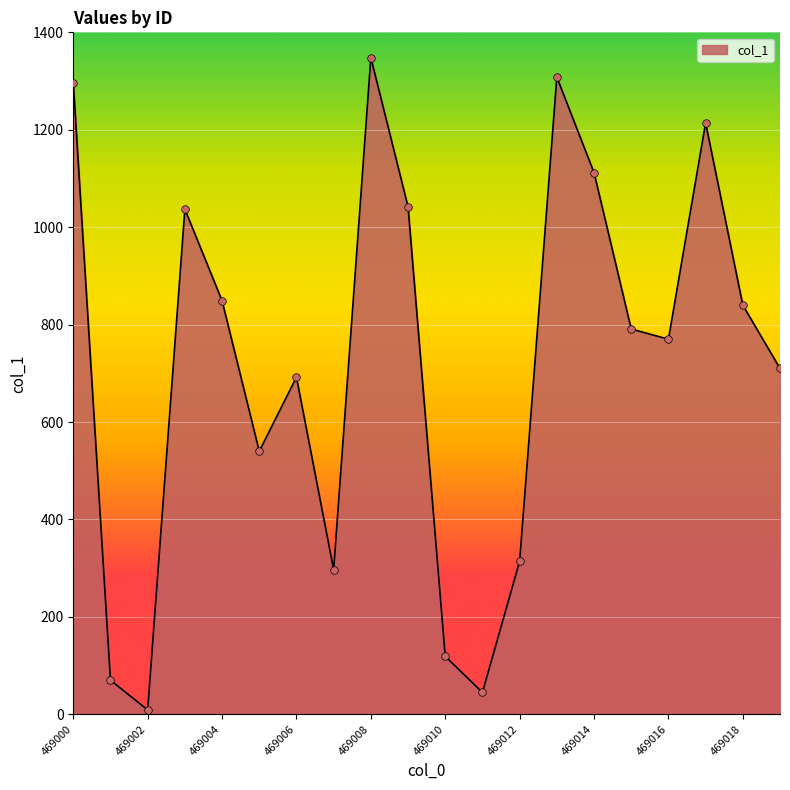

What is the maximum value shown in the chart?

1348